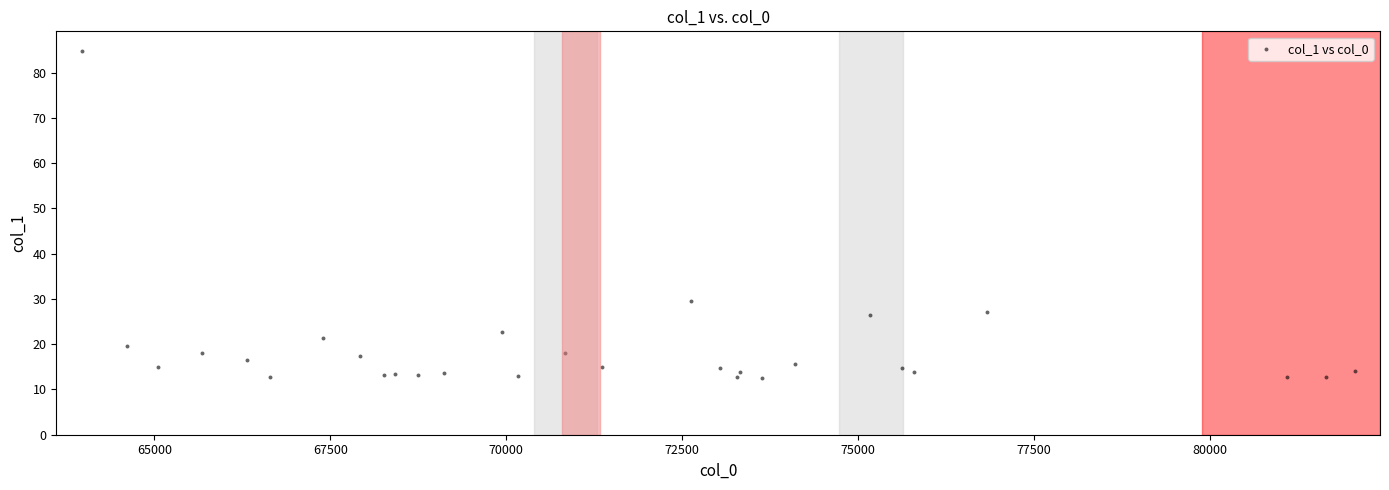

What Y value in the scatter plot is closest to 48?

29.5